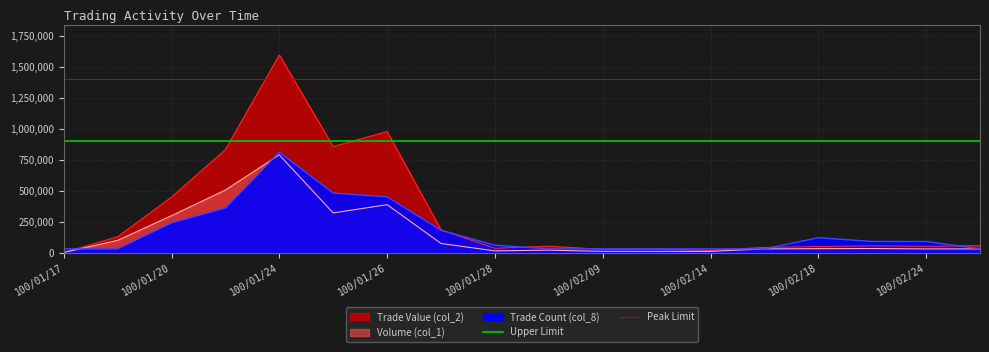

What is the value of the Peak Limit point at the 1st from the left?

1400000